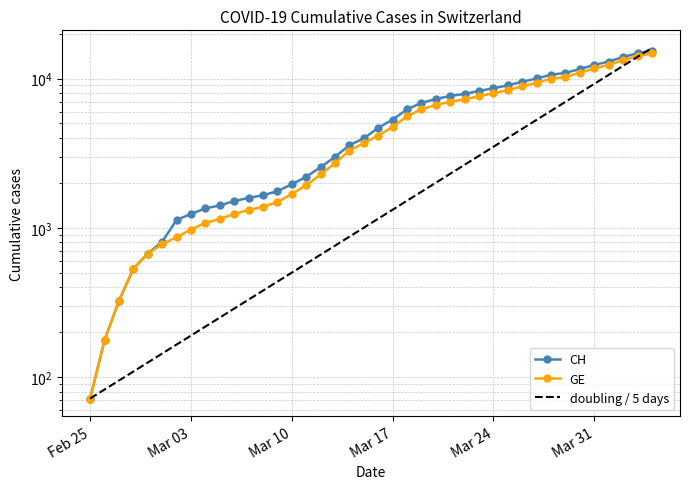

What are all the series names shown in the legend?

CH, GE, doubling / 5 days